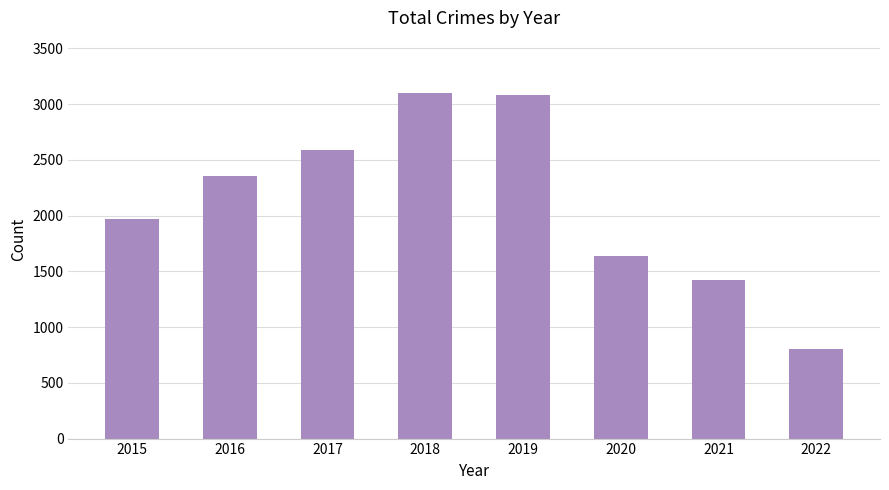

What is the difference between the second highest and second lowest values?

1657